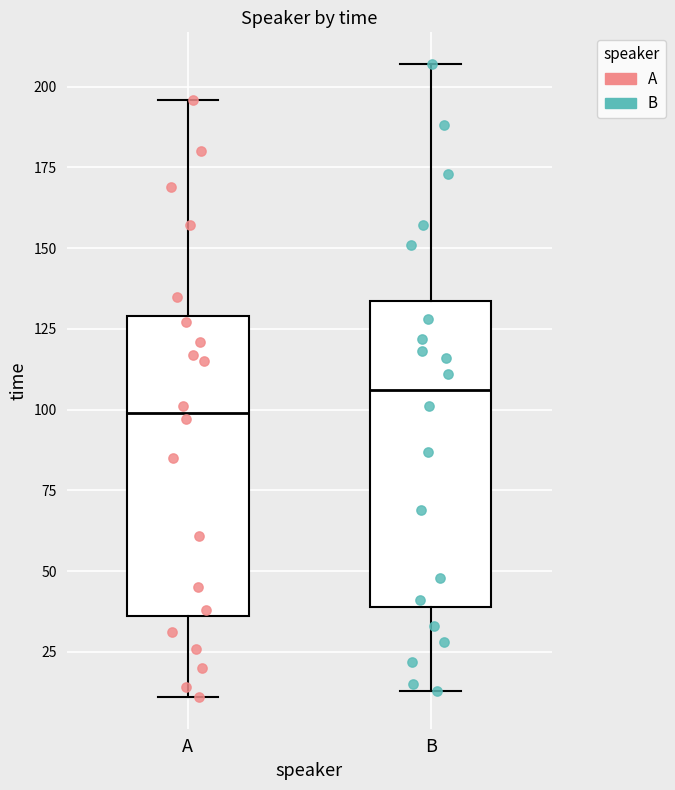

Reading left to right, transcribe this box plot: for each box, give where its median line is, the range the box spans, and where its two whiskers end, as read against the y-axis. The values are not printed on the chart, so give them approximately, as read against the axis.

A: median 100, box 35 to 130, whiskers 10 to 195
B: median 105, box 40 to 135, whiskers 15 to 205